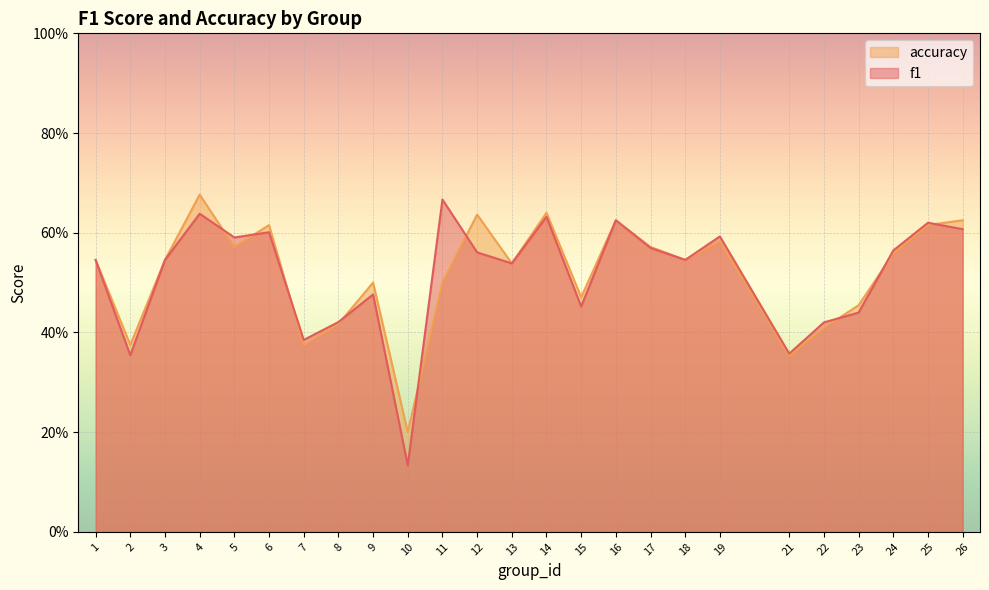

Which series has the largest total across all categories?

accuracy